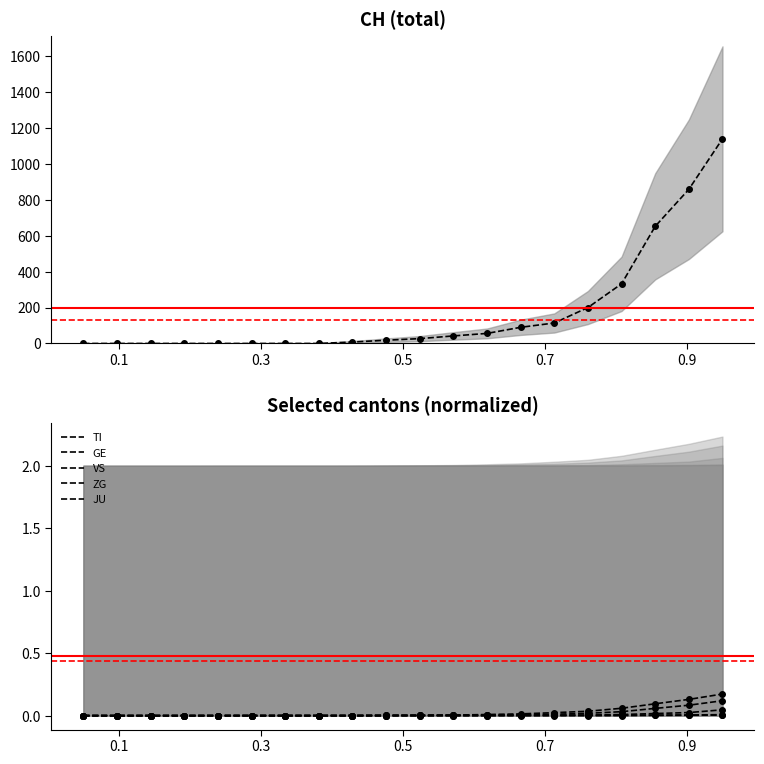

How many data points in TI are above 0?

12